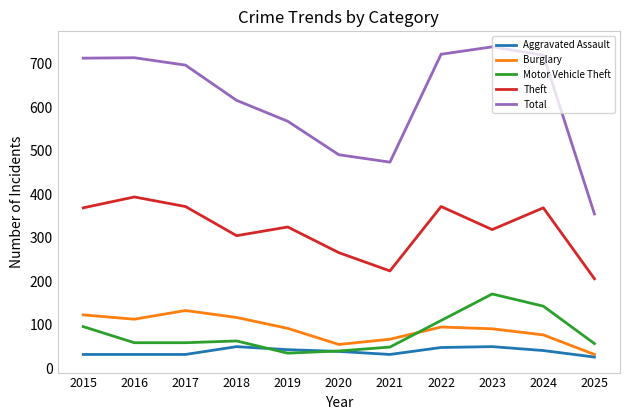

What is the maximum value shown in the chart?

739